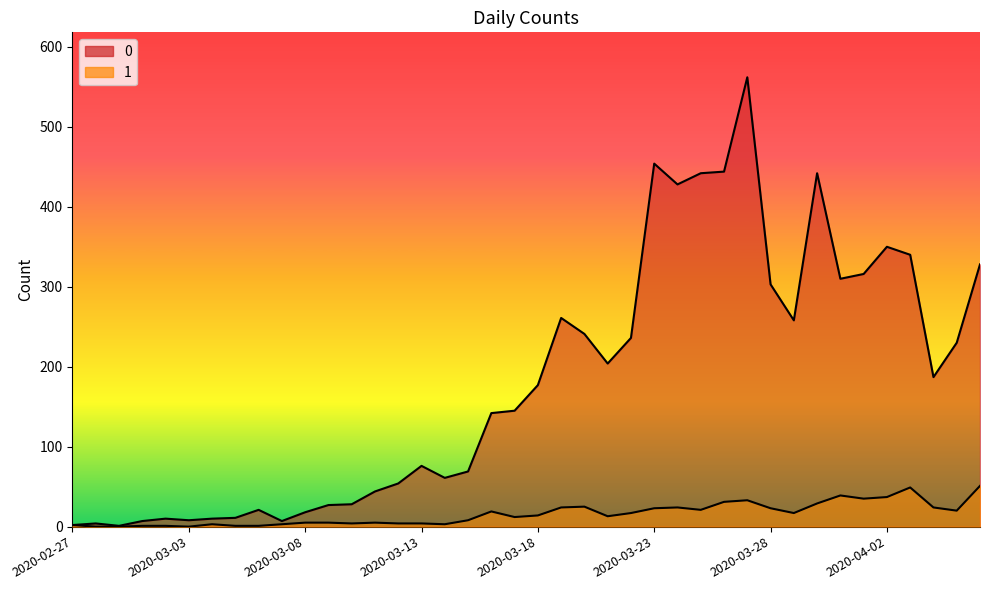

At which category does 1 reach its first local peak?

2020-03-04